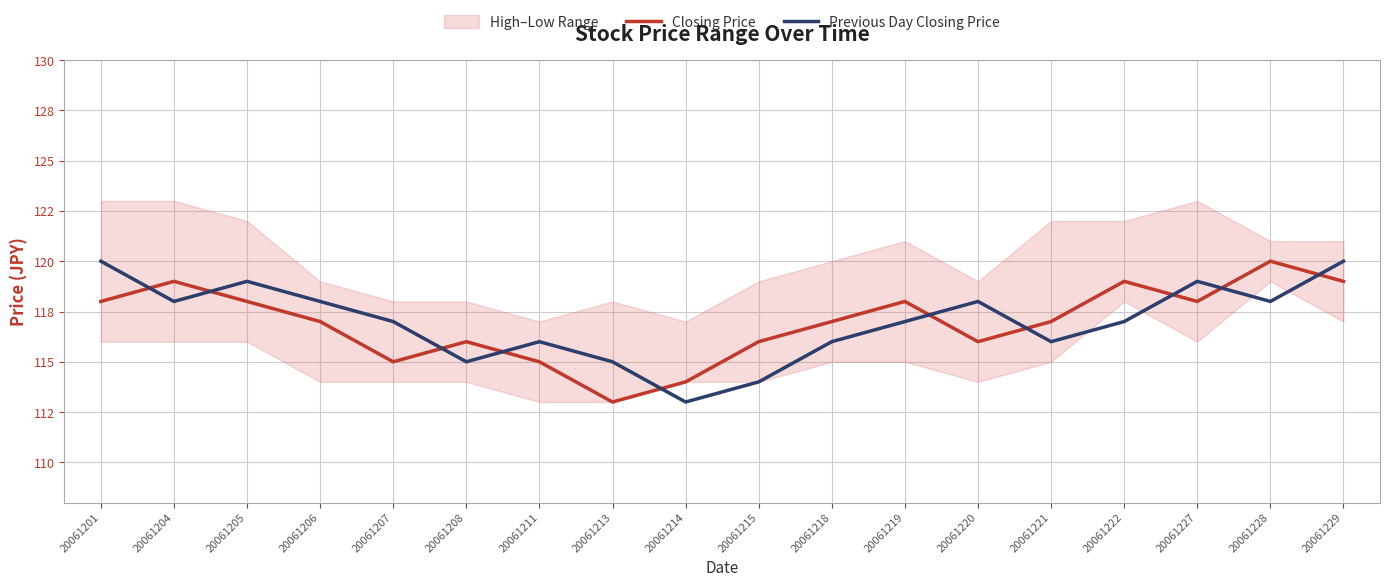

List the series in order of their overall mean, lowest first.

Closing Price, Previous Day Closing Price